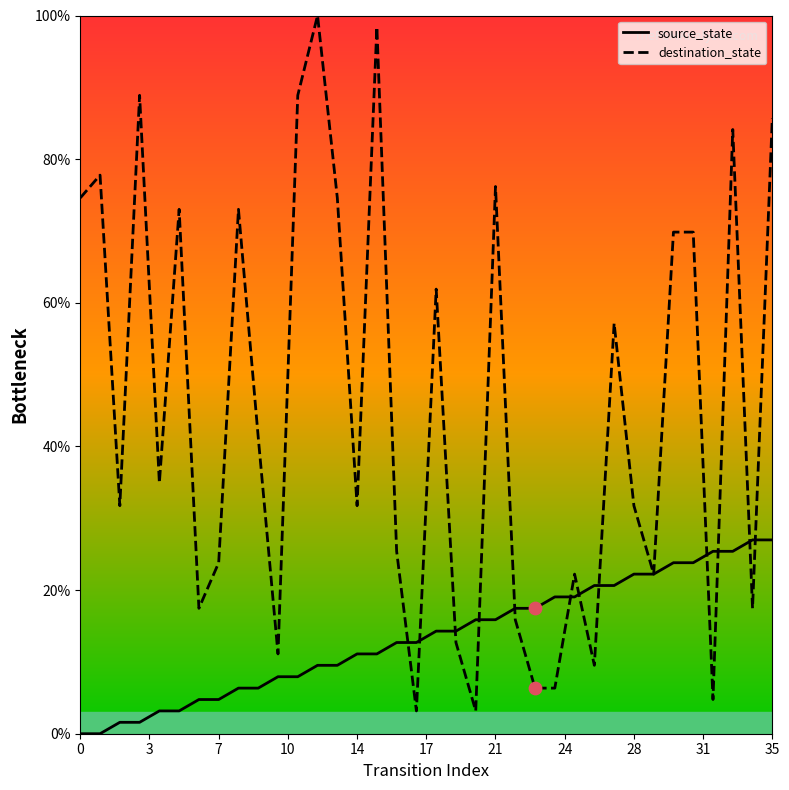

At which category is the sum across all series the highest?

35